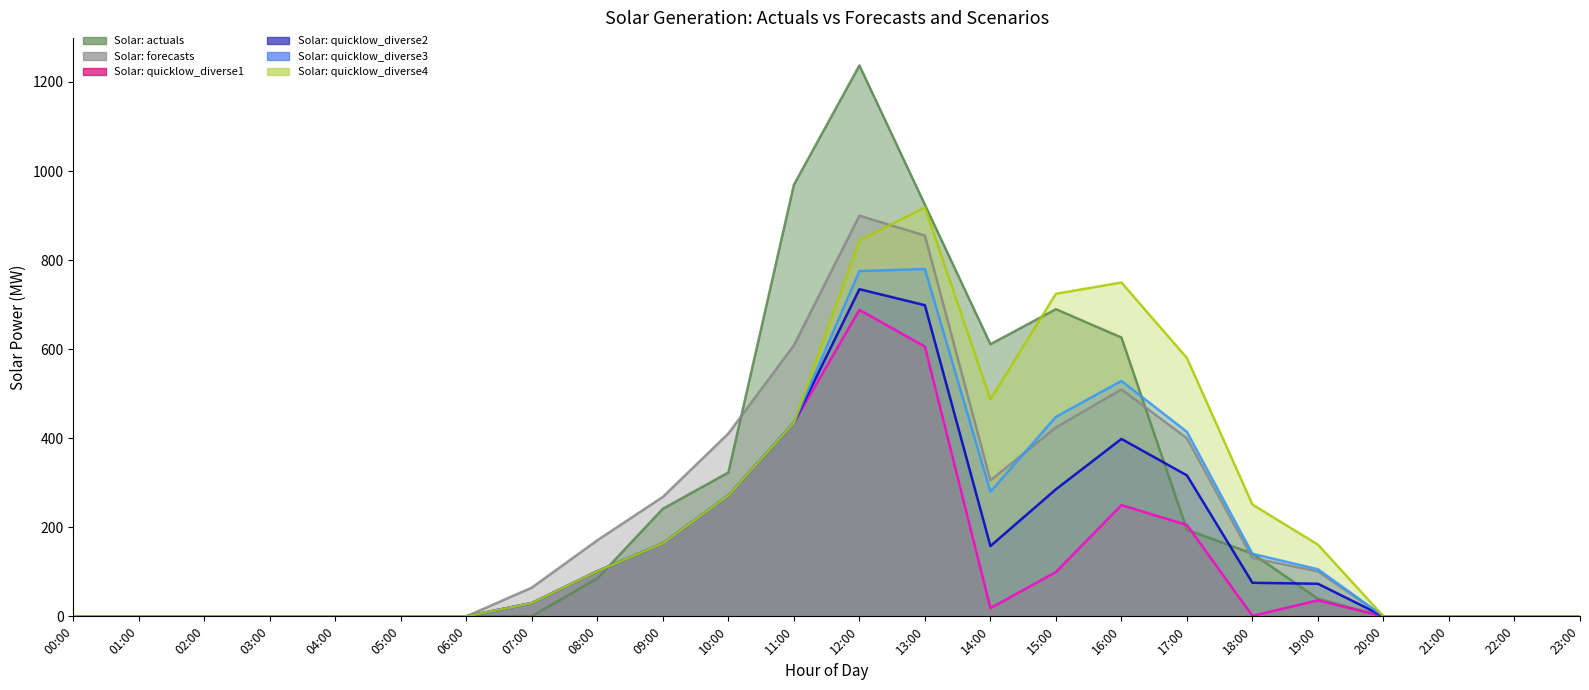

In Solar: quicklow_diverse2, how many points are lower than both neighbors (excluding endpoints)?

1